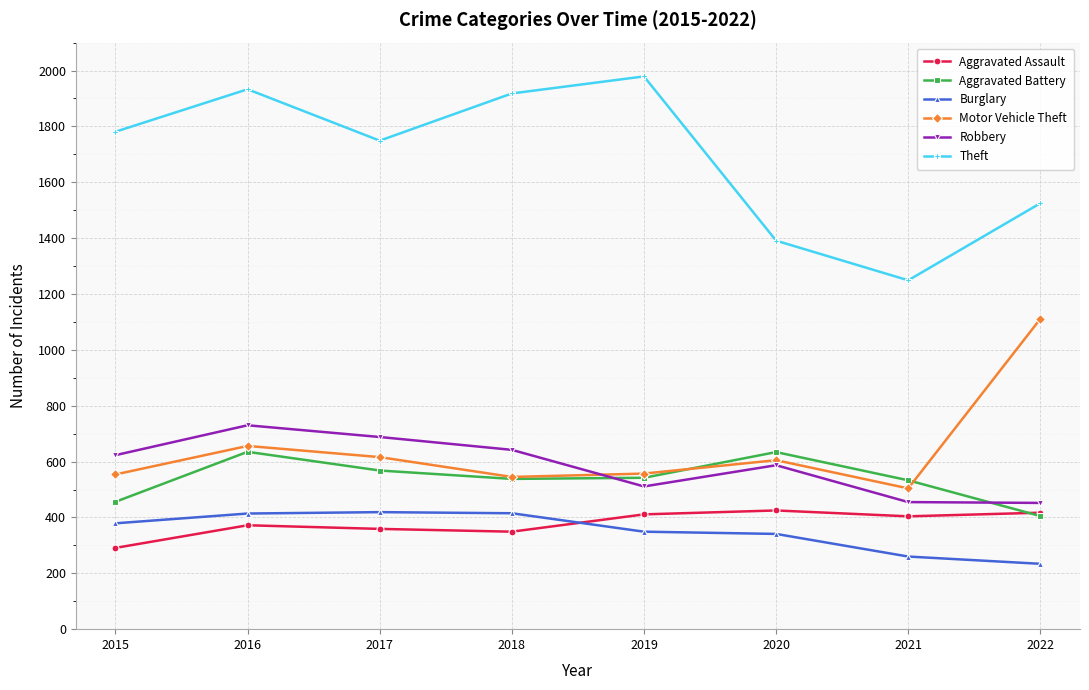

What is the value of the Robbery point at the 4th from the left?

642